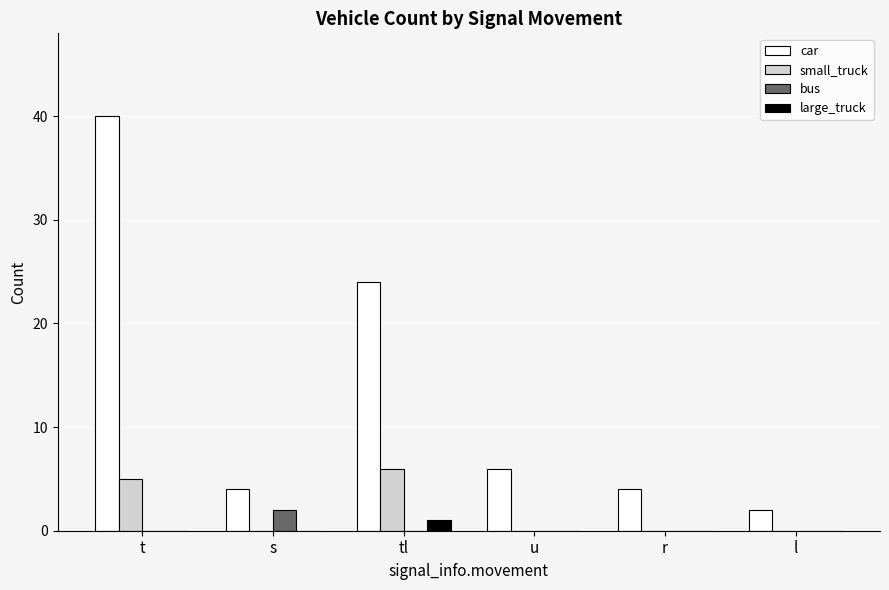

Which series has the largest total across all categories?

car